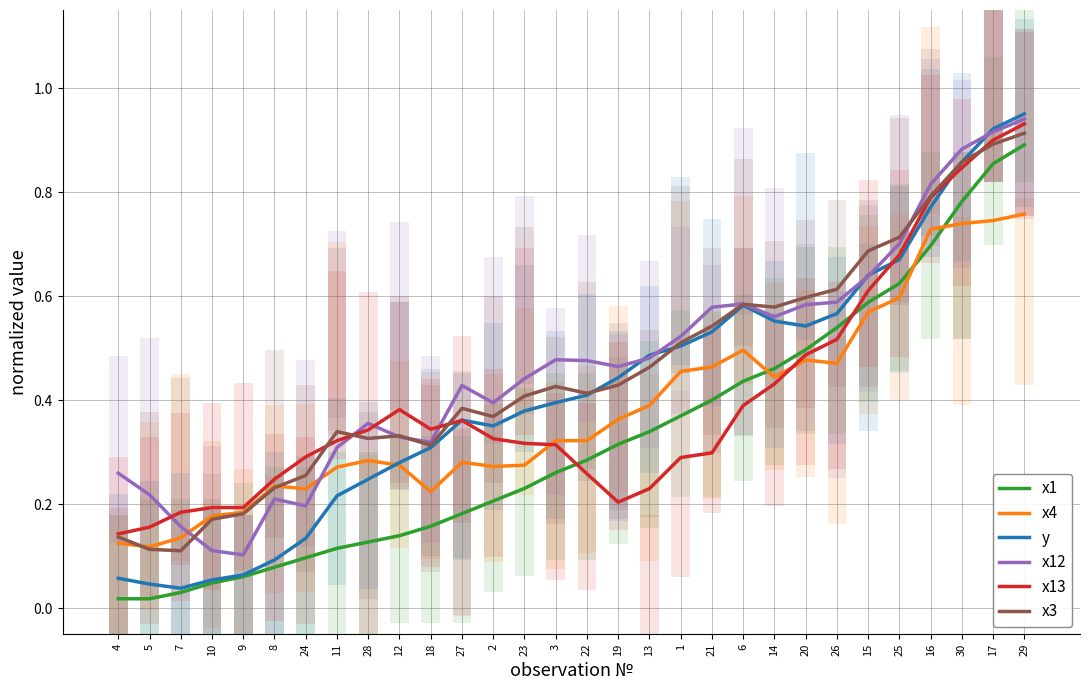

Is the value of x13 at 1 greater than the value of x4 at 25?

No